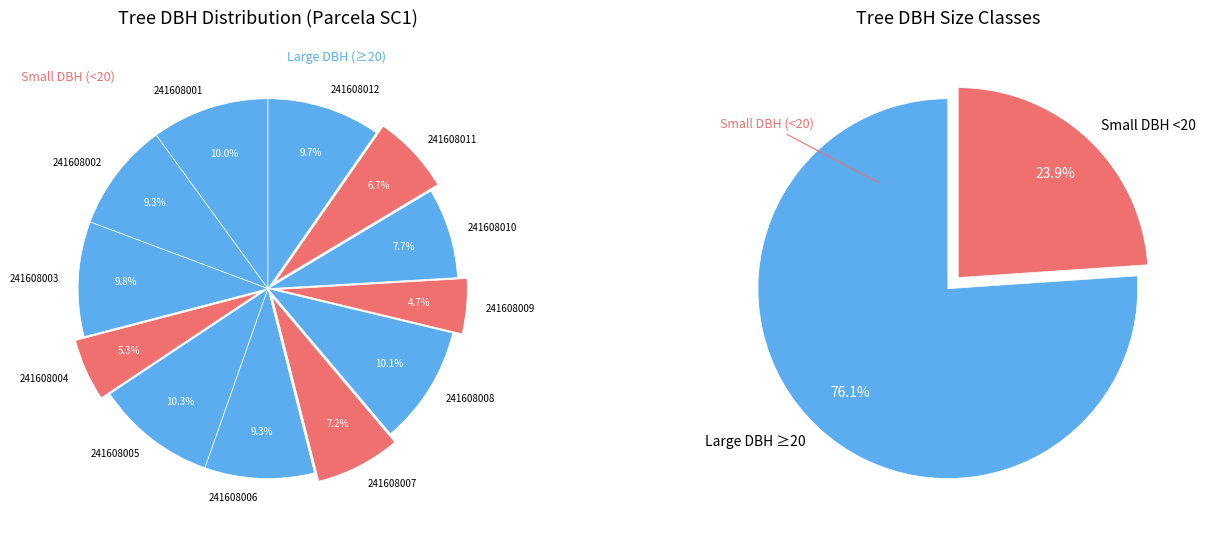

How many segments does this pie chart have?

12